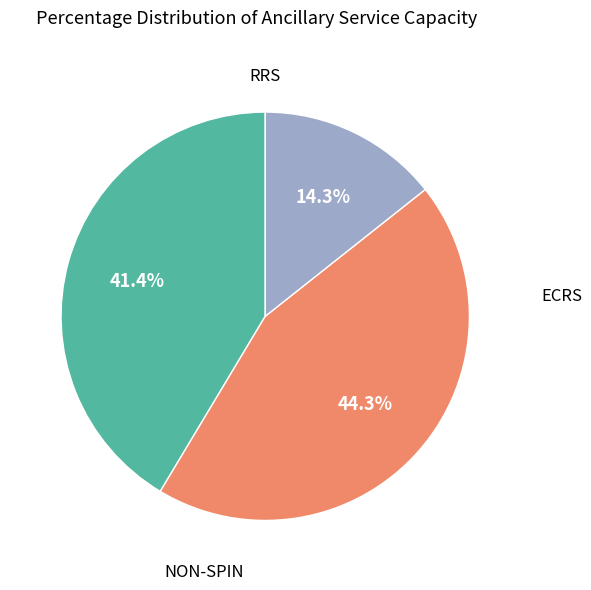

Which category has the smallest portion of the pie?

ECRS